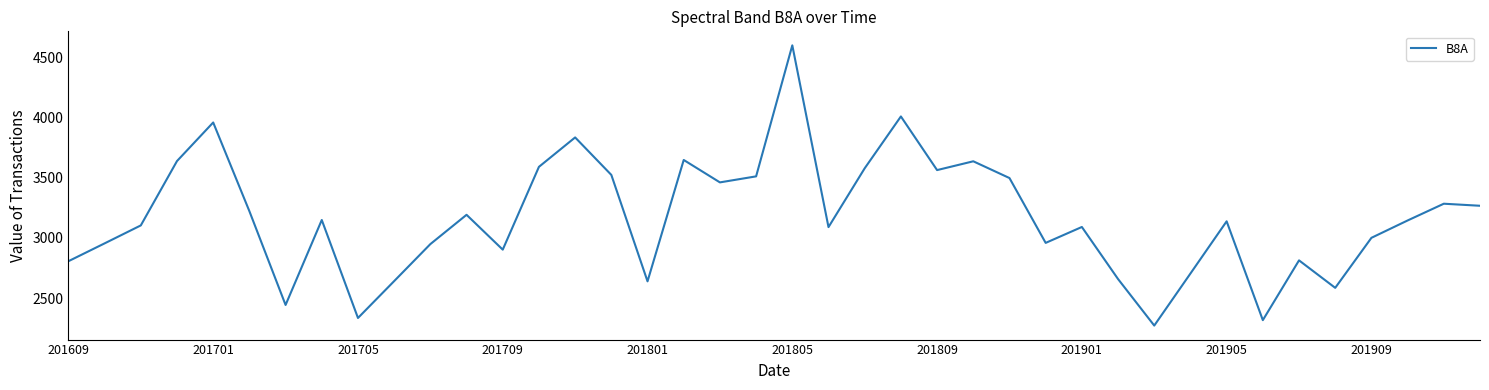

What is the difference between the maximum and minimum values?

2325